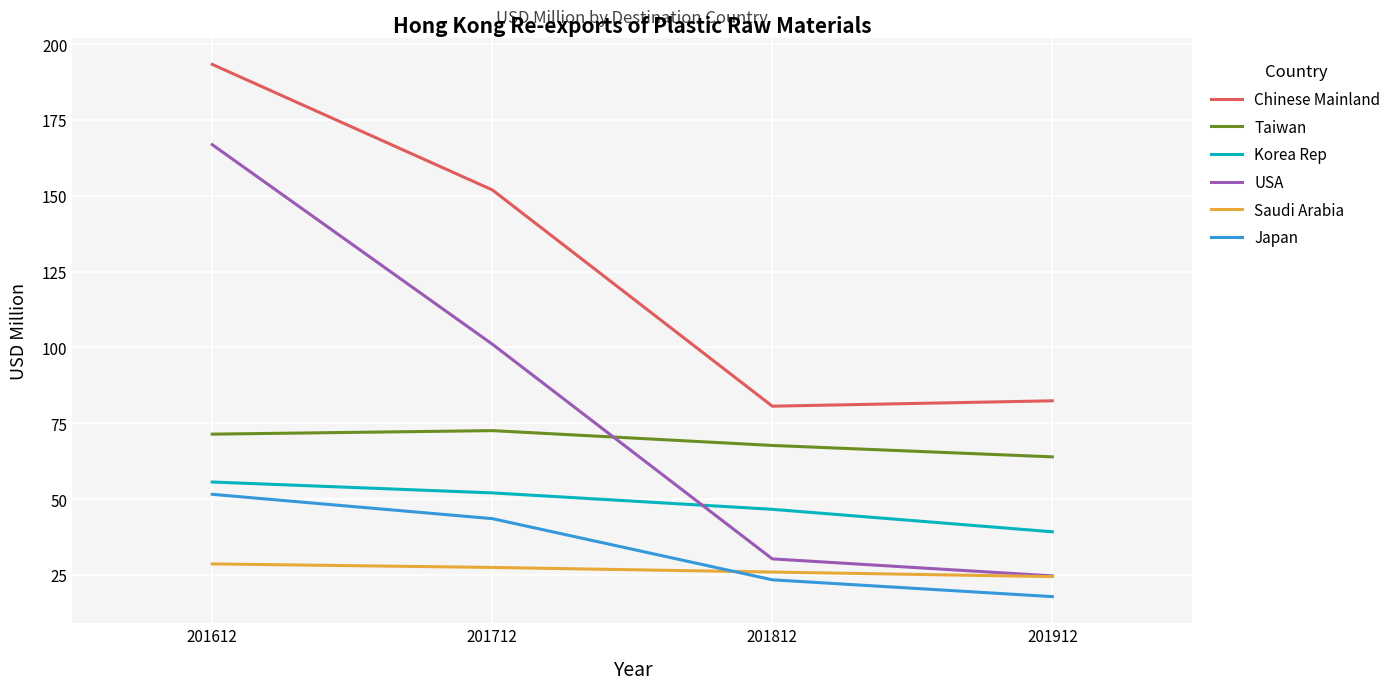

At how many categories does at least one series exceed 126?

2